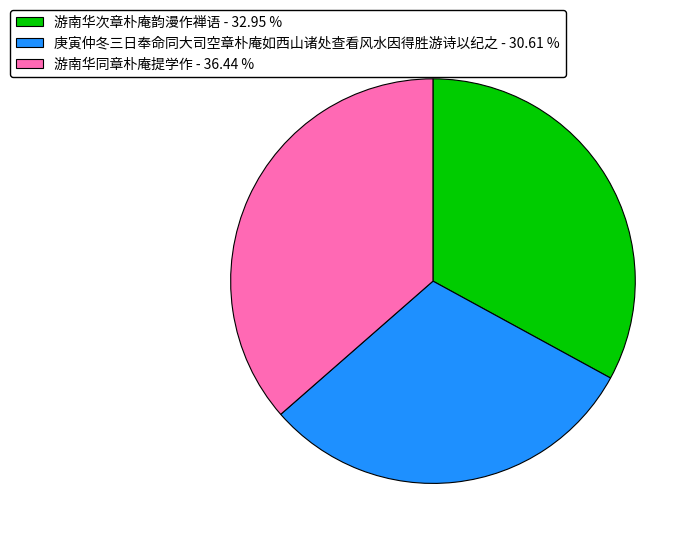

True or false: 游南华次章朴庵韵漫作禅语 accounts for 33% of the total.

True